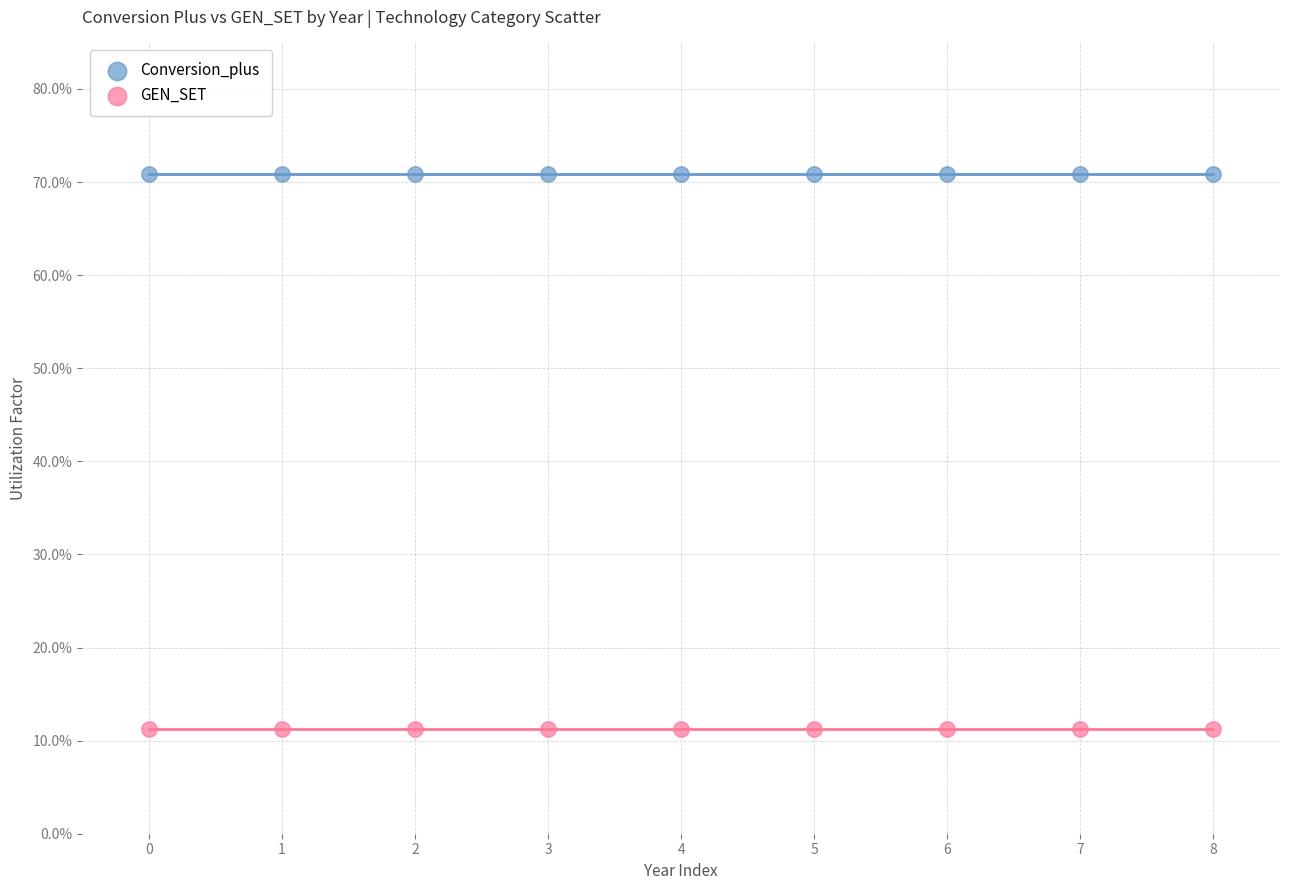

Which series contains the lowest Y value?

GEN_SET